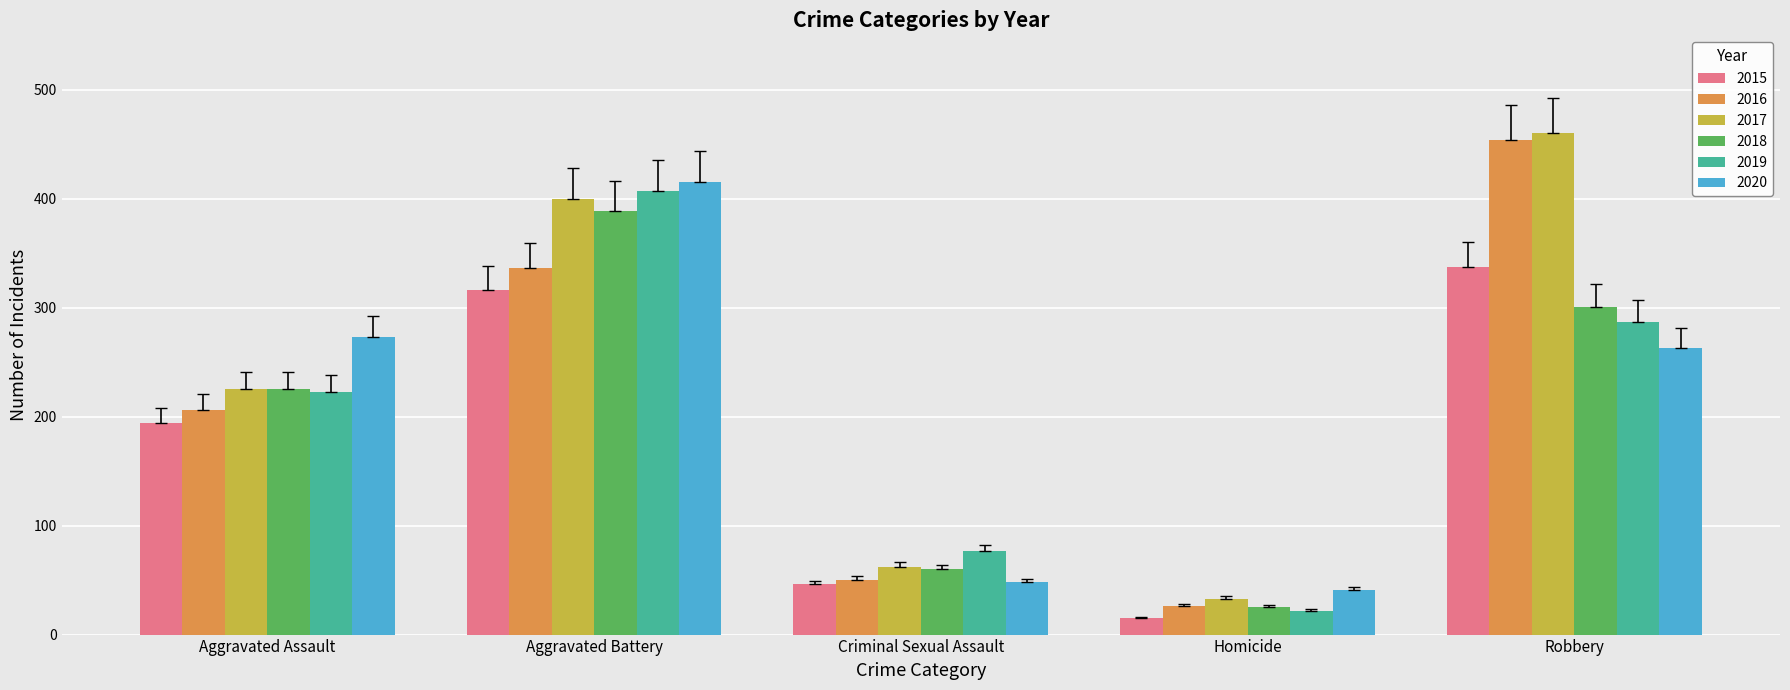

How many values in the 2016 series are below 206?

2